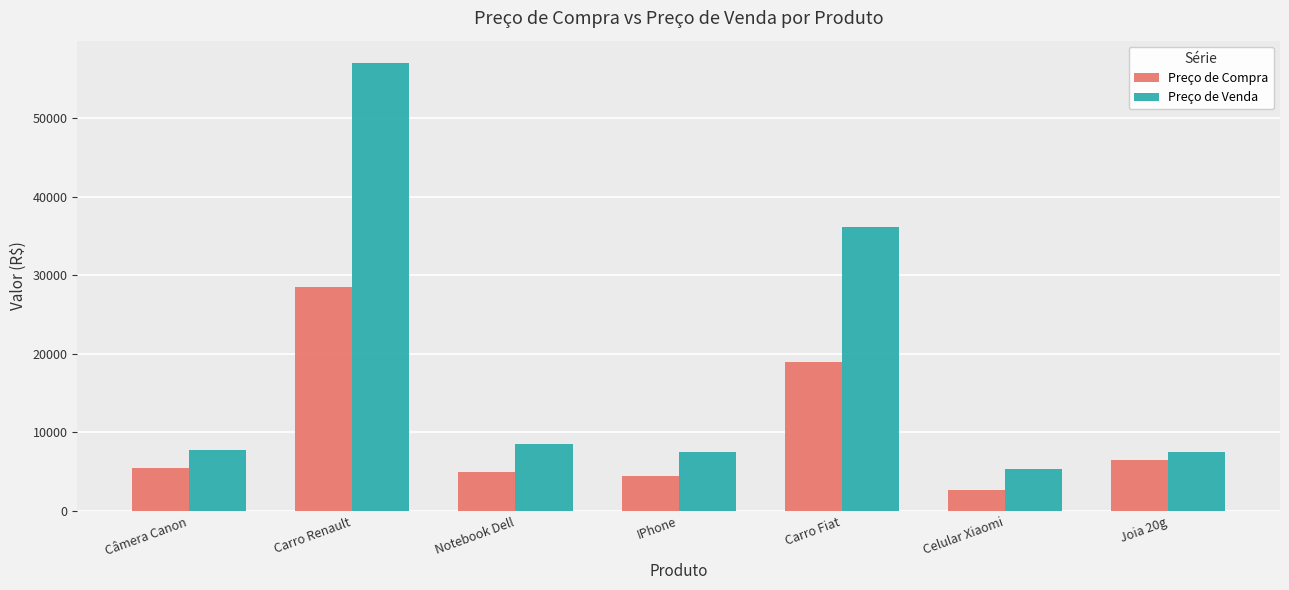

List the series in order of their peak value, highest first.

Preço de Venda, Preço de Compra